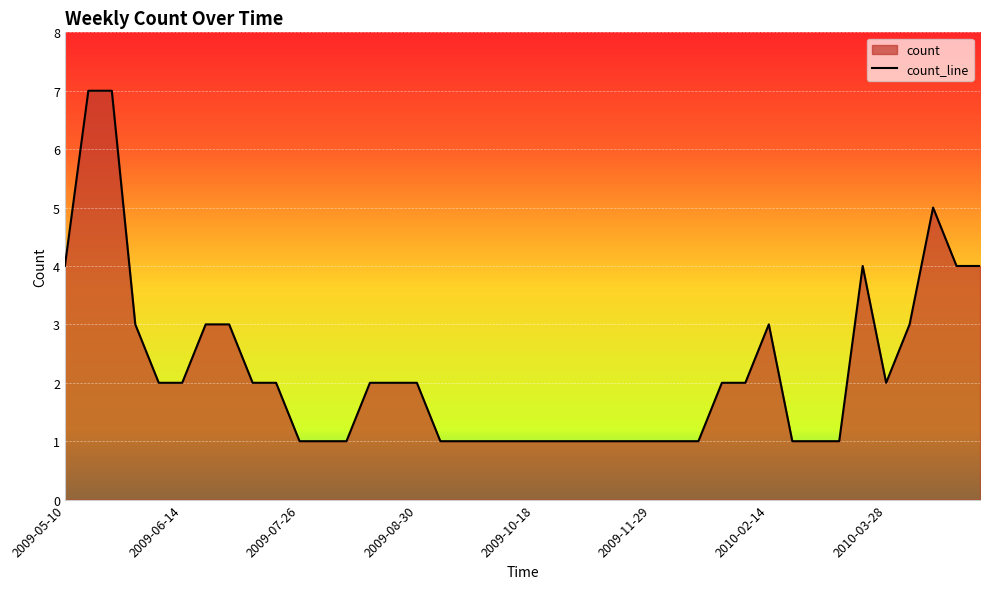

Approximately how many times larger is the value at 2009-11-22 compared to 2009-07-26?

1.0